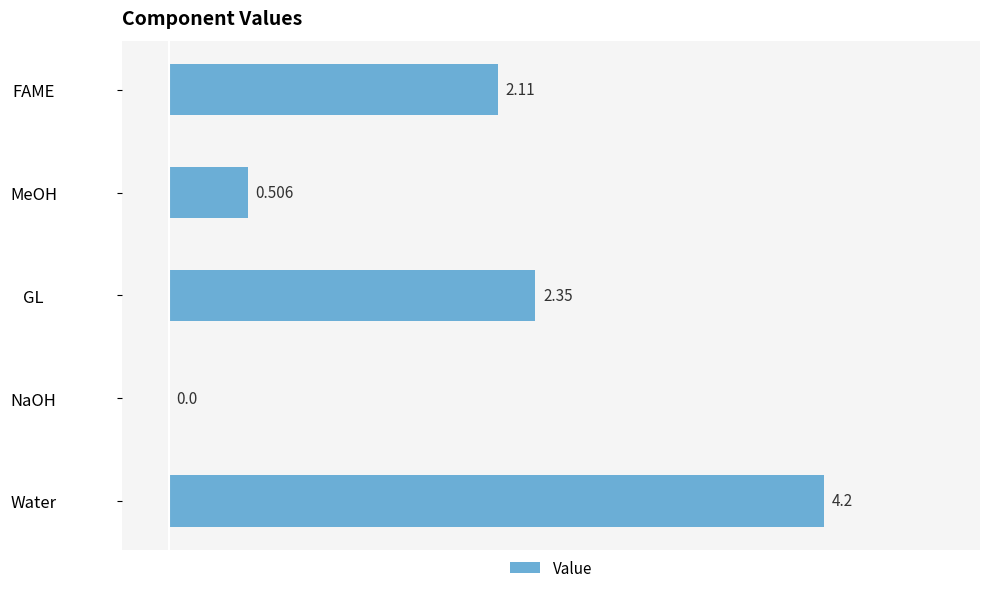

Count the number of data series in this chart.

1